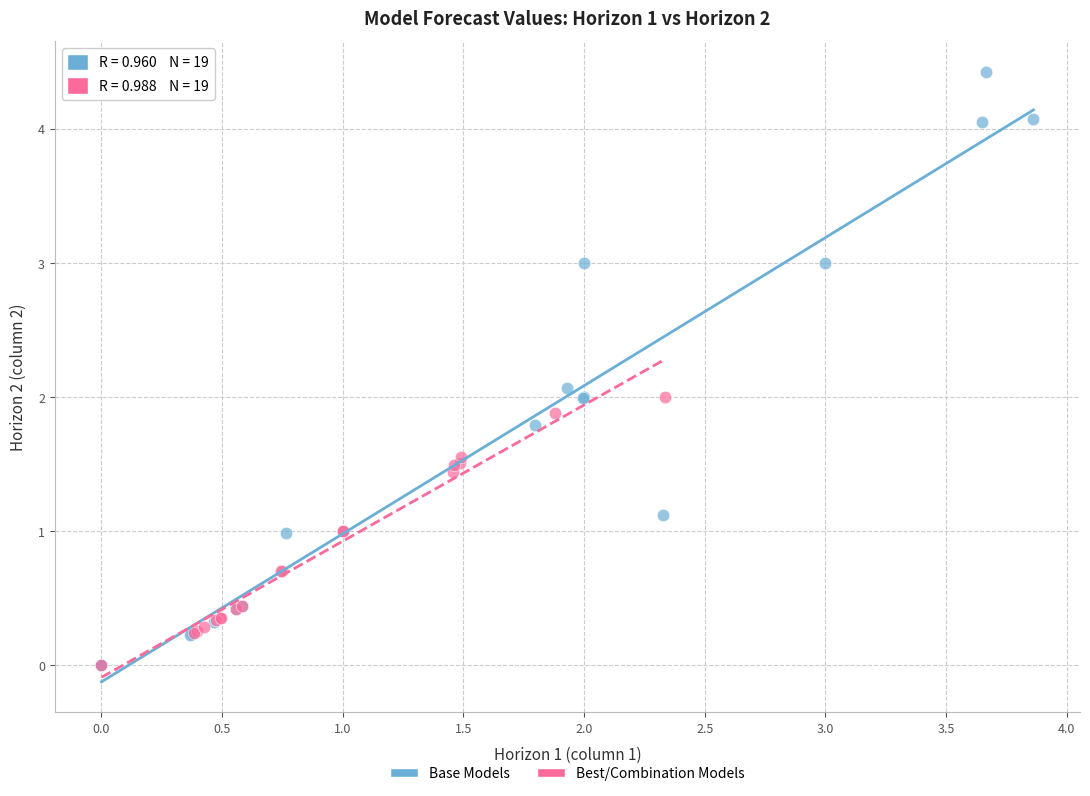

Which series has the widest spread of Y values?

Base Models